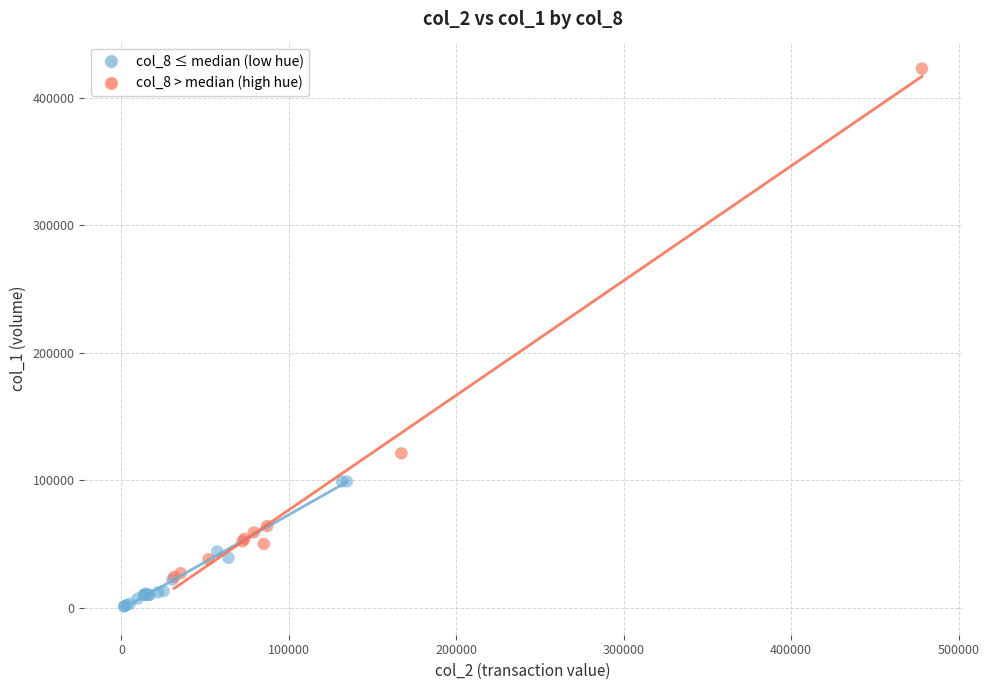

Which series has the largest Y range (max minus min)?

col_8 > median (high hue)